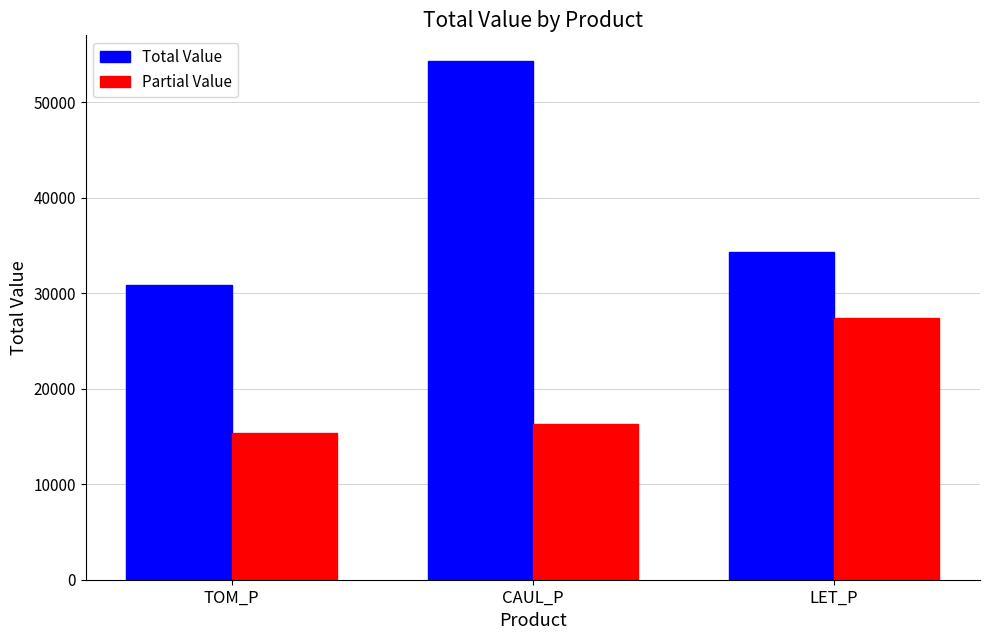

What is the value of the Total Value bar at the 2nd from the left?

54305.9